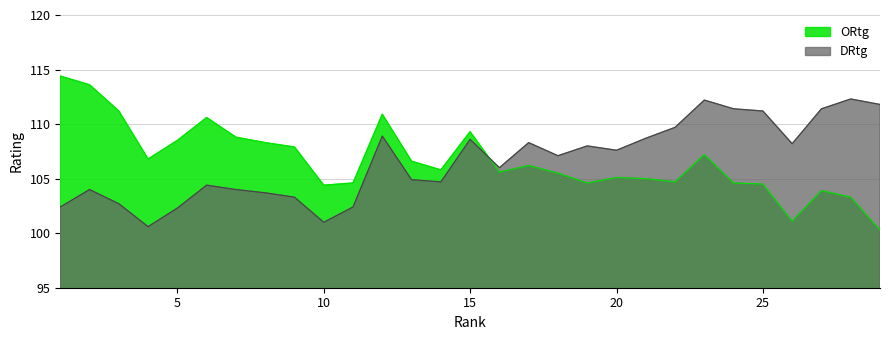

How many data points does each series have?

29